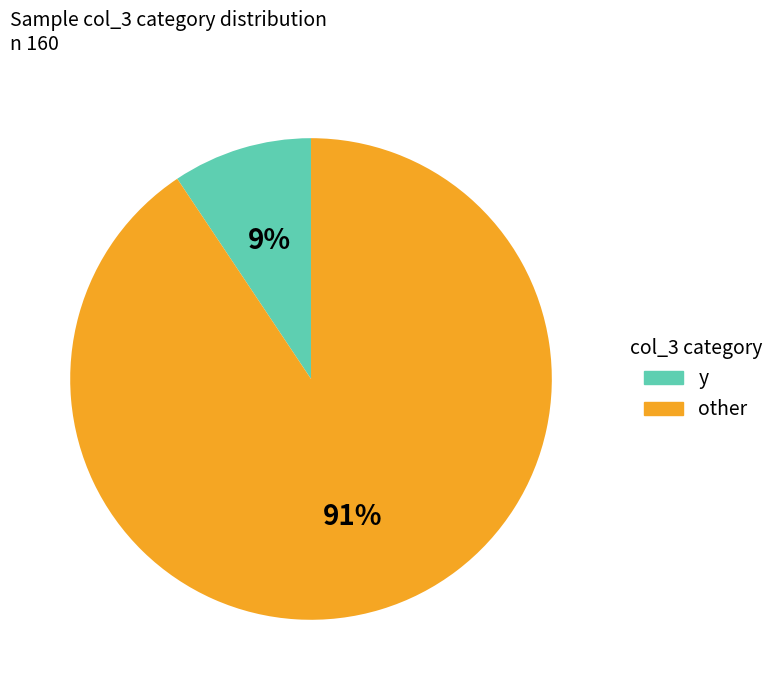

Rank the categories by value from lowest to highest.

y, other